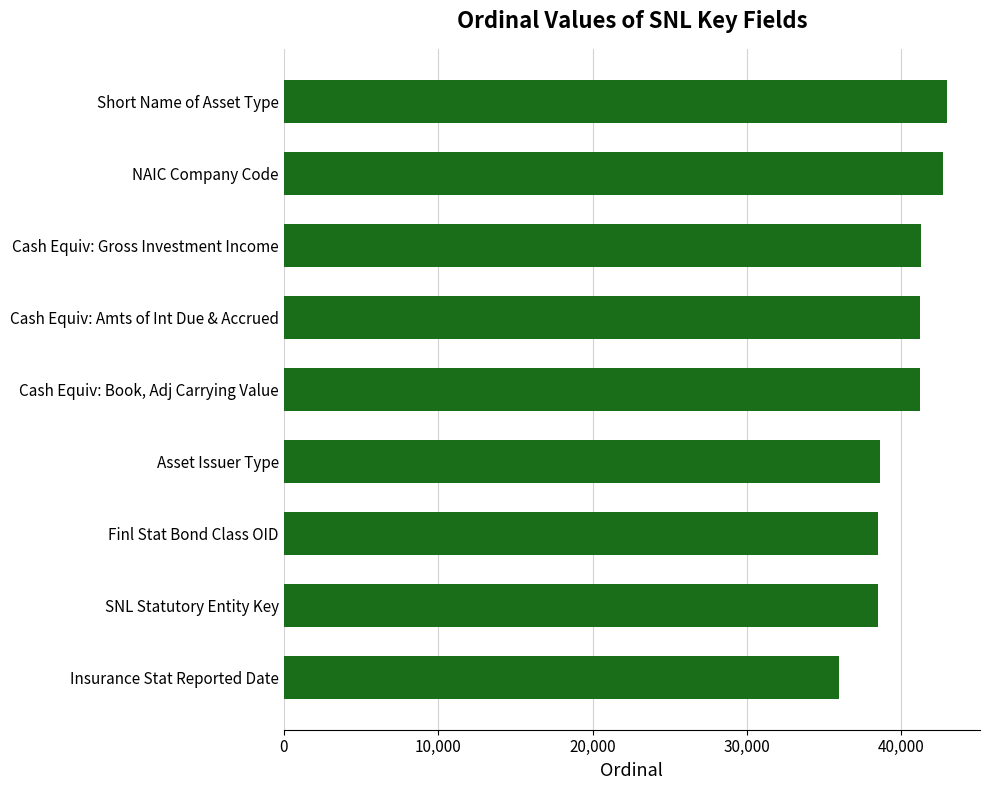

What is the greatest value displayed?

42949